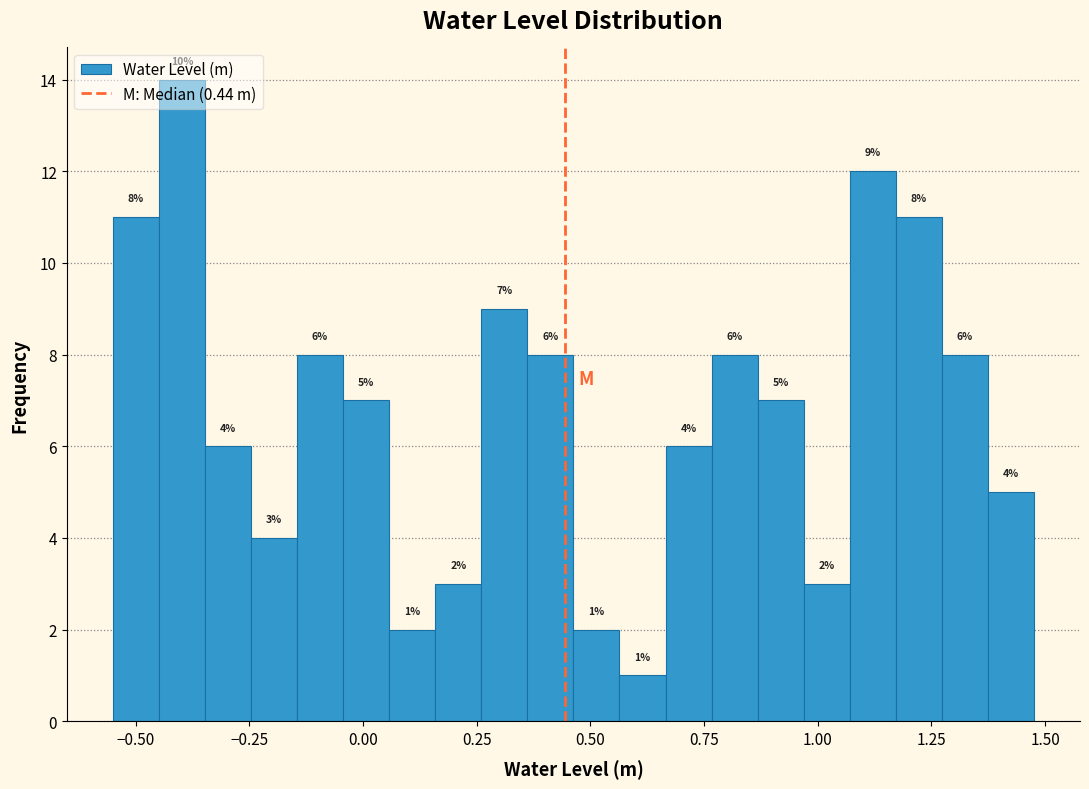

Read against the x-axis, roughly where is the centre of the tallest bar?

-0.40